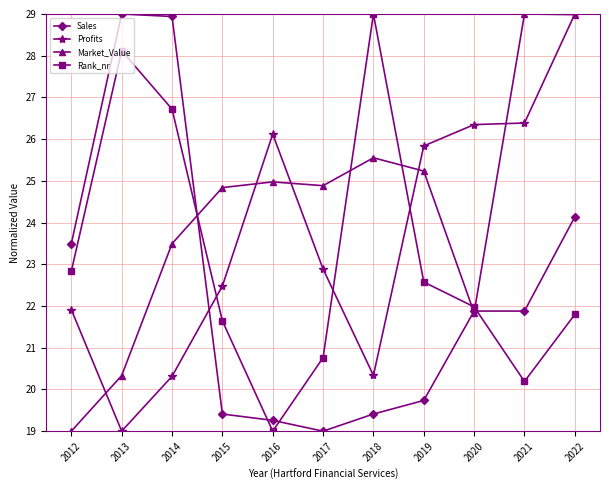

At which category does Sales reach its first local valley?

2017